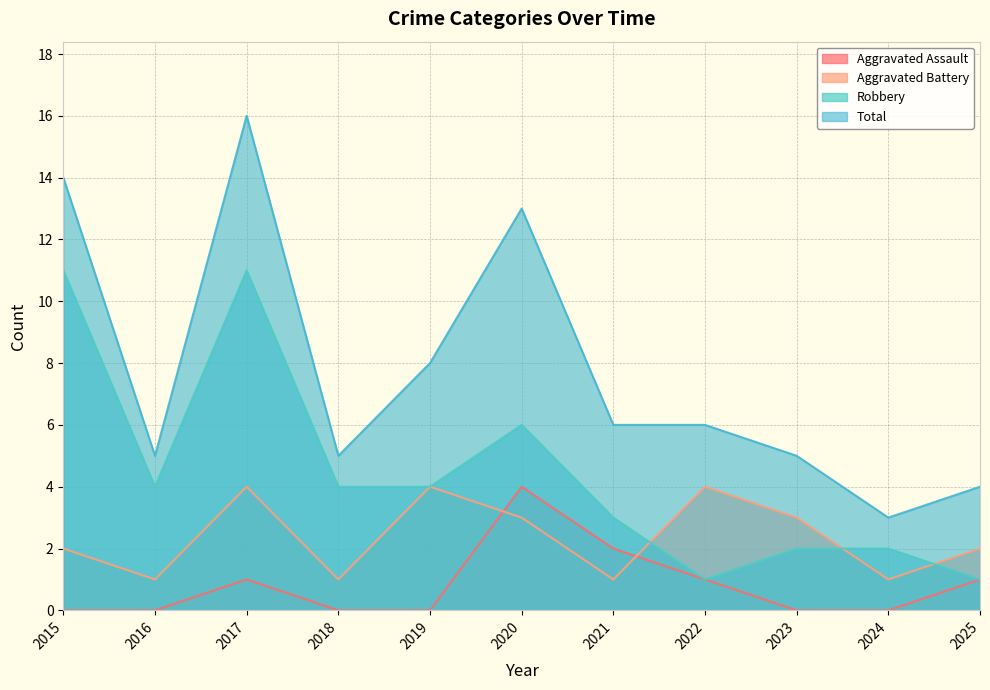

At which label does Aggravated Battery reach its peak?

2017